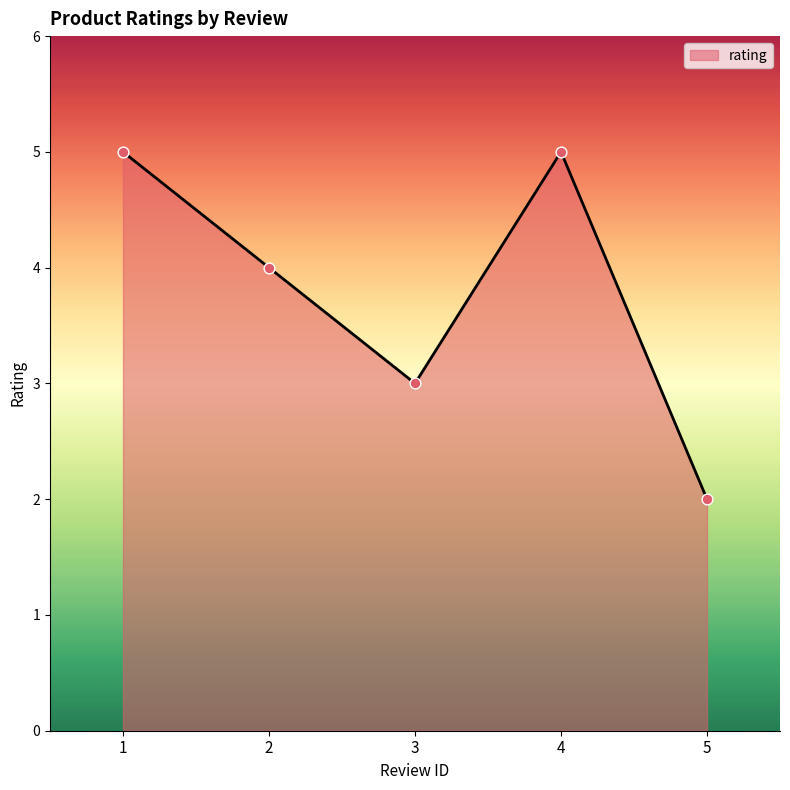

What is the change in value from 3 to 4?

+2